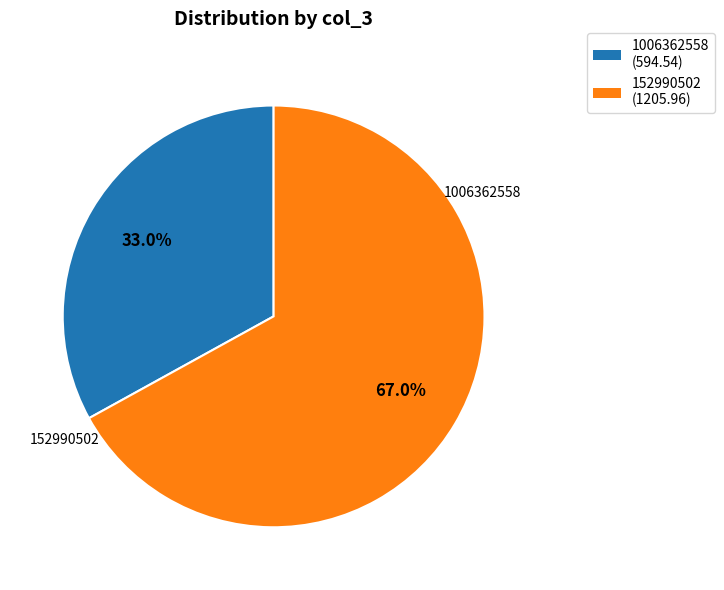

The 152990502 slice represents 58% of the pie. True or false?

False